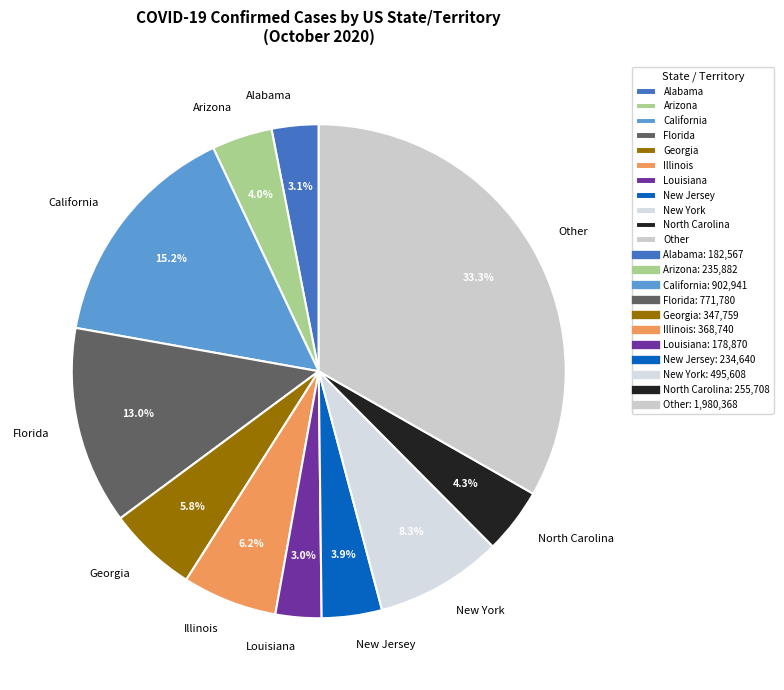

Which has a higher value, Arizona or Louisiana?

Arizona